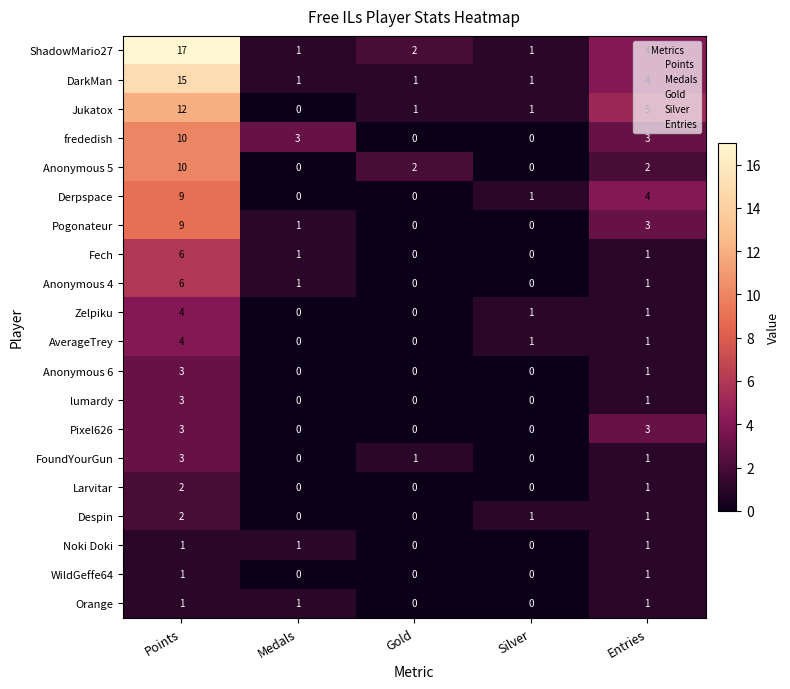

The value of Despin at Entries is 1. True or false?

True